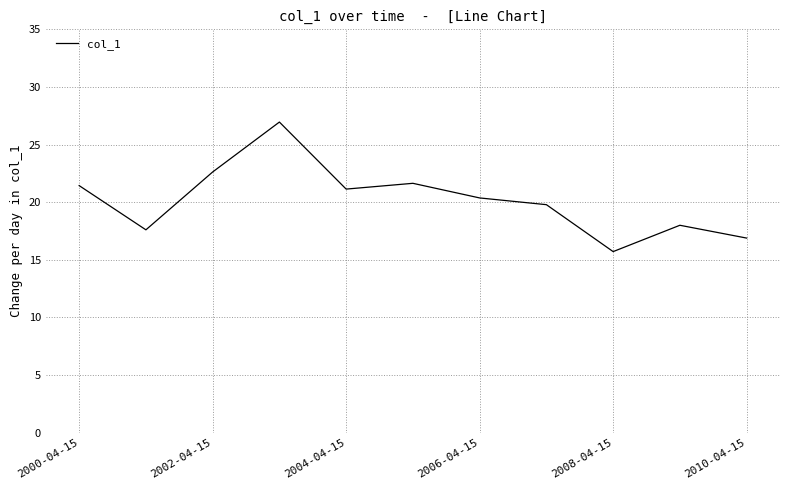

What is the greatest value displayed?

27.0